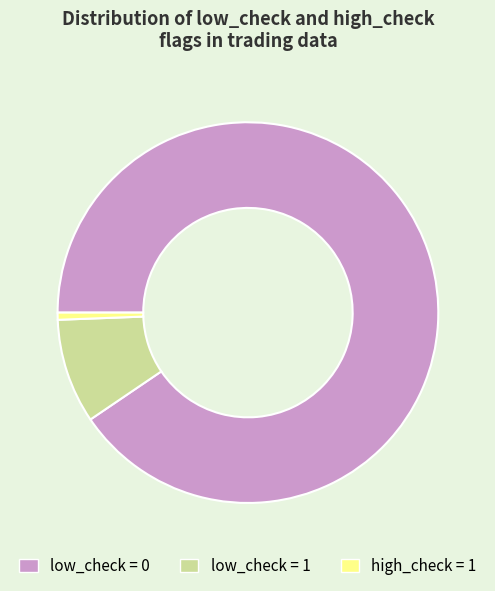

Is there any slice that represents more than half of the pie?

Yes